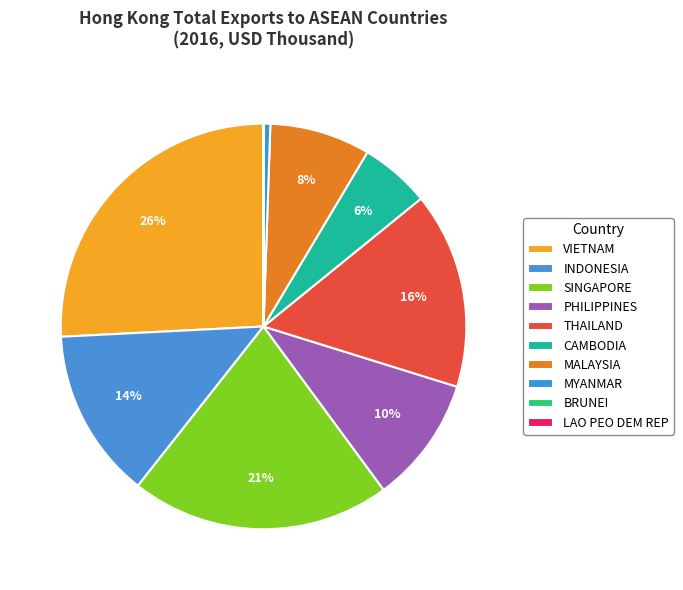

Which slice is the smallest?

LAO PEO DEM REP